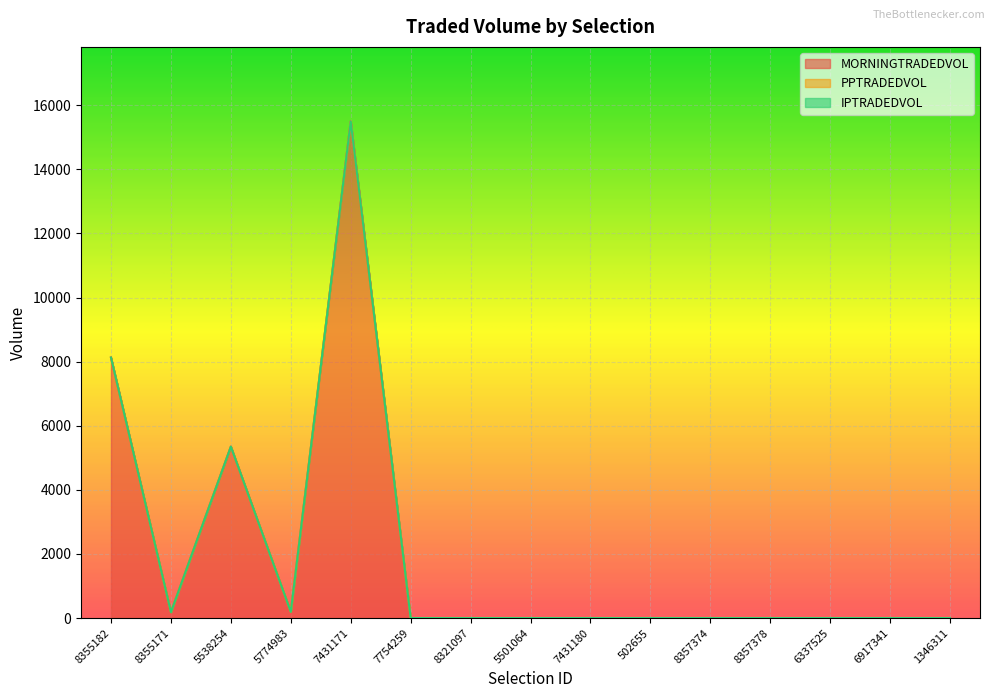

What is the greatest value displayed?

15495.7